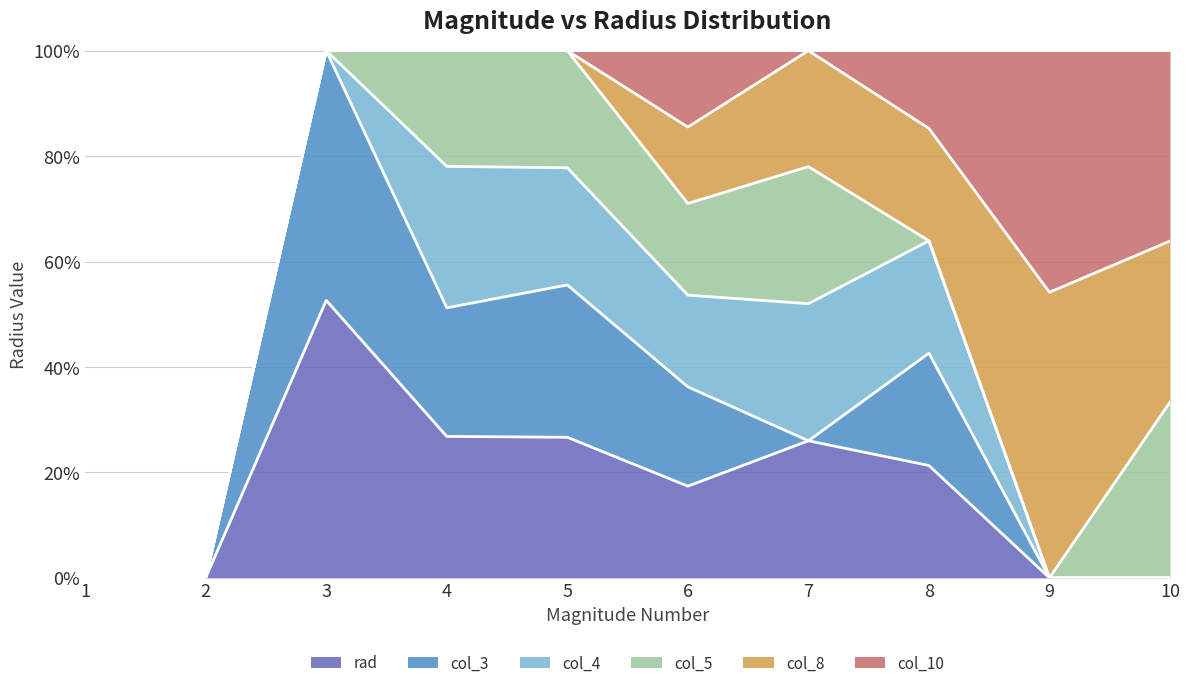

What is the spread (max minus min) of values at 4?

55